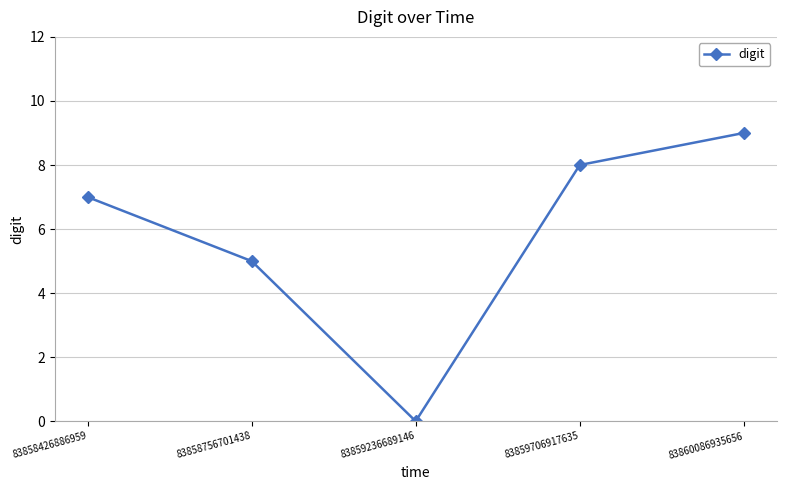

What is the change in value from 83859236689146 to 83860086935656?

+9